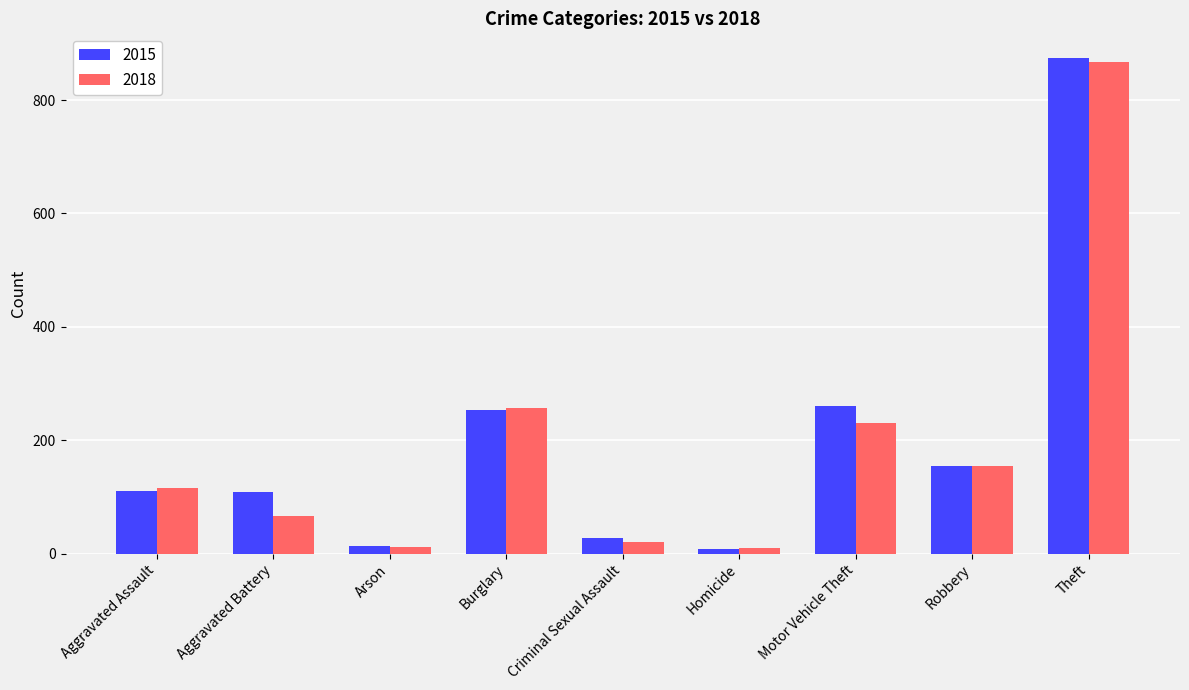

Where is 2018 nearest to the value 439?

Burglary